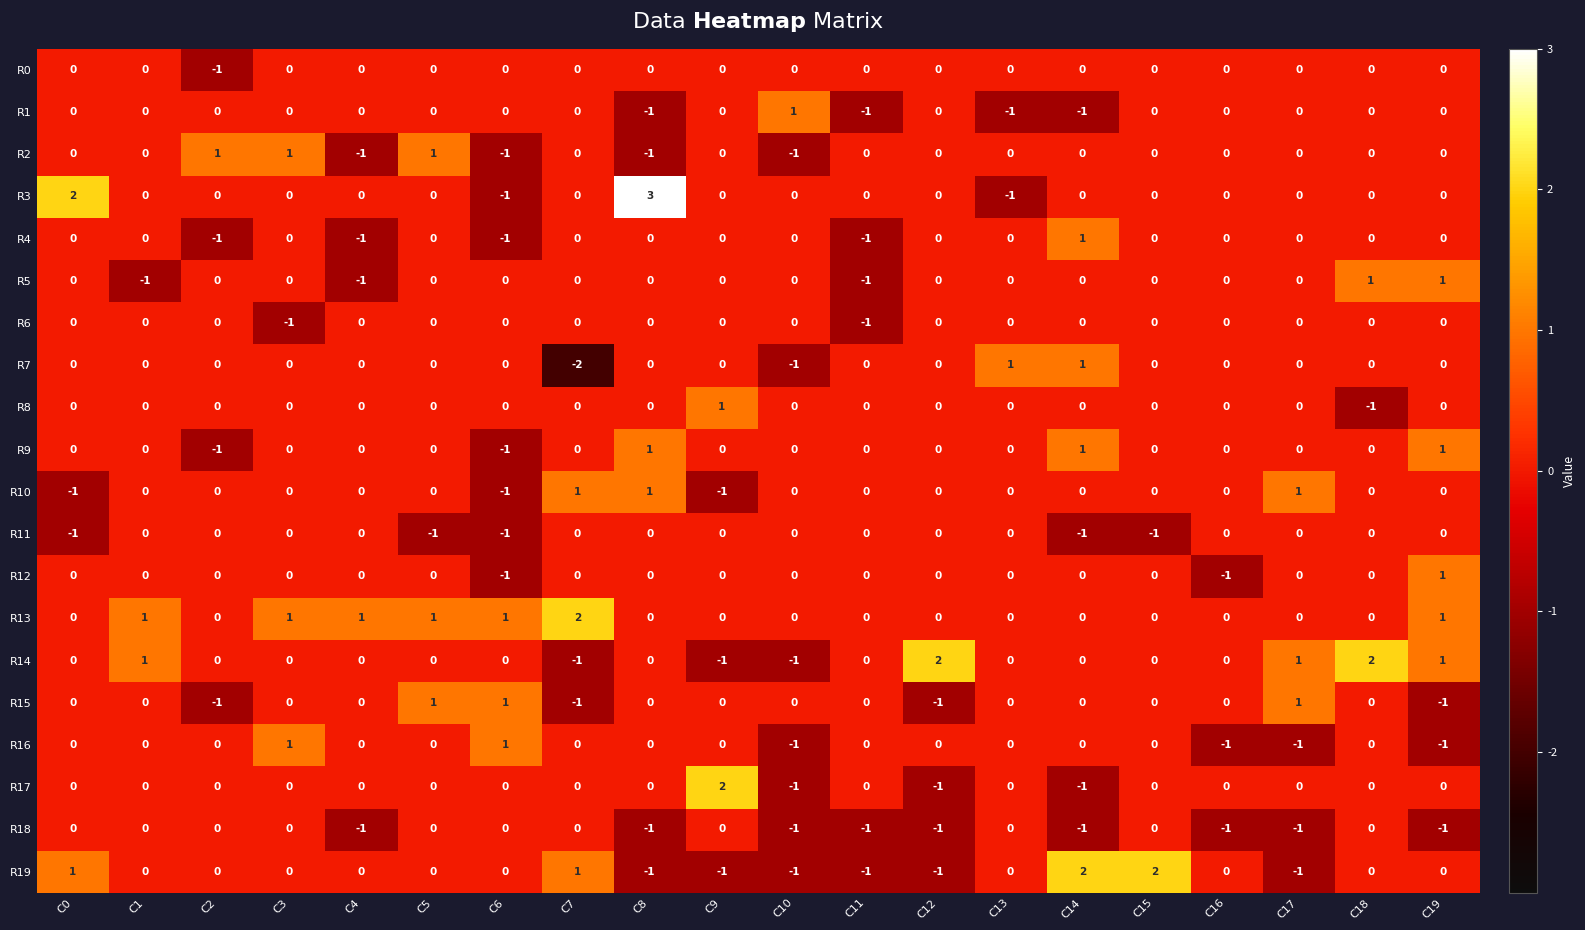

How many R19 values are between -1 and 0?

16